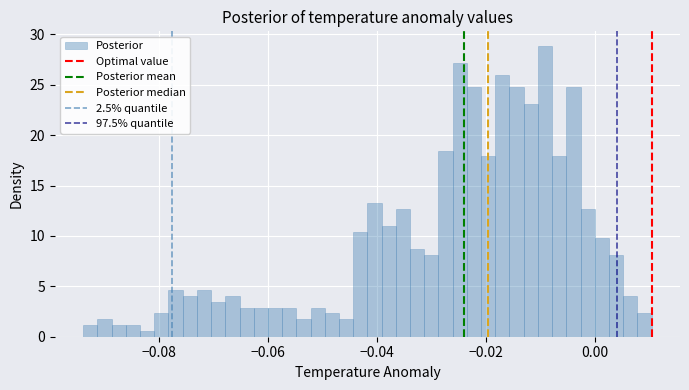

Around what value on the x-axis is the tallest bar? Give the approximate position of its centre, as read against the axis.

-0.010